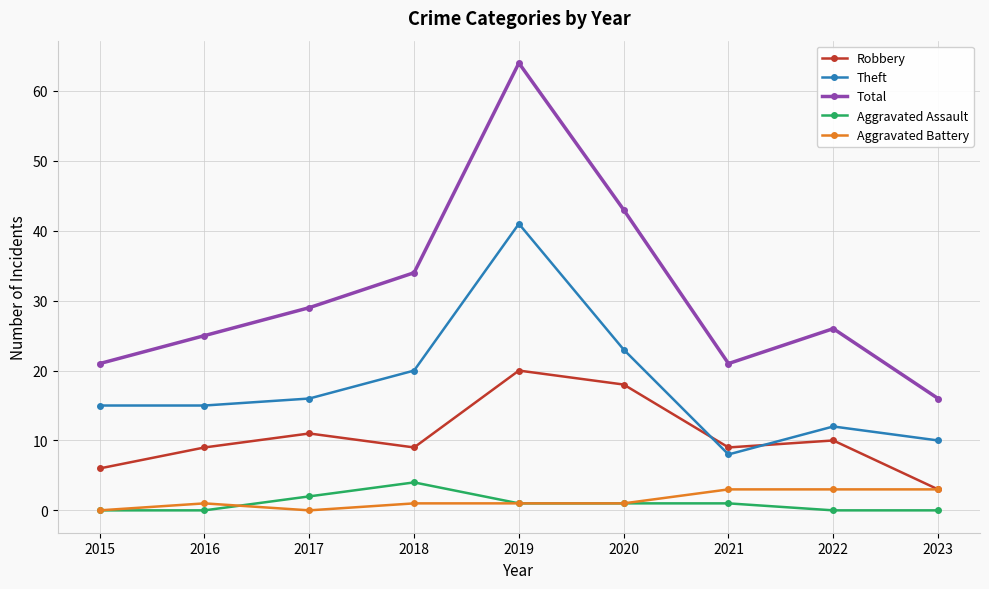

True or false: Total and Robbery intersect in this chart.

False